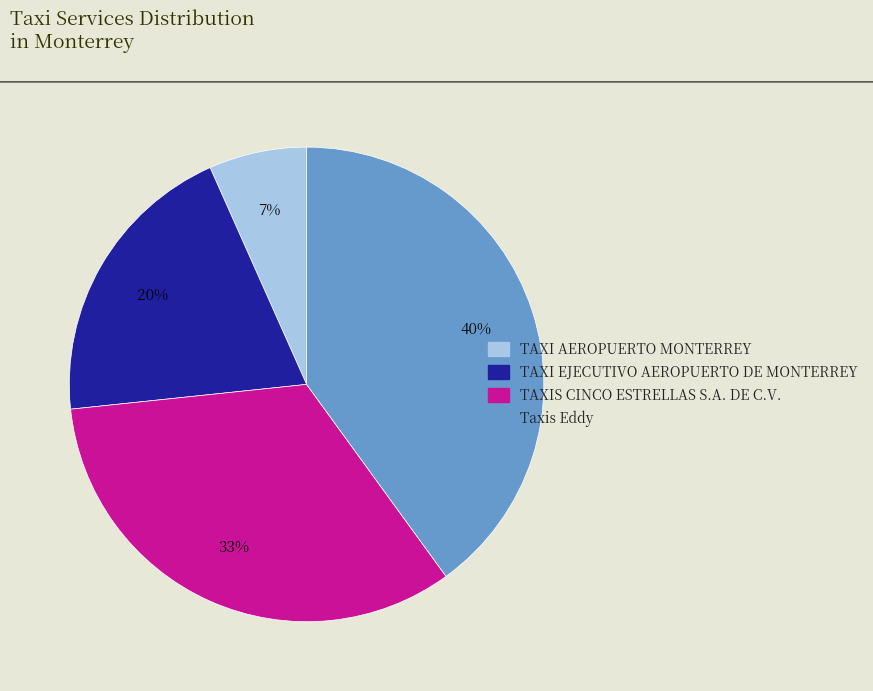

The TAXI AEROPUERTO MONTERREY slice represents 19% of the pie. True or false?

False